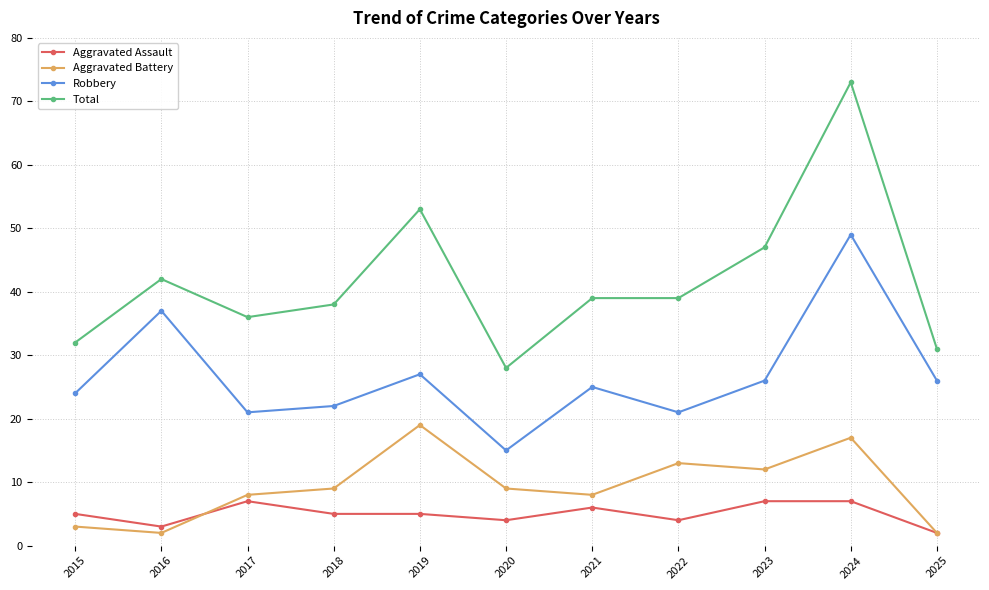

Is this an area chart (filled region under the line)?

No